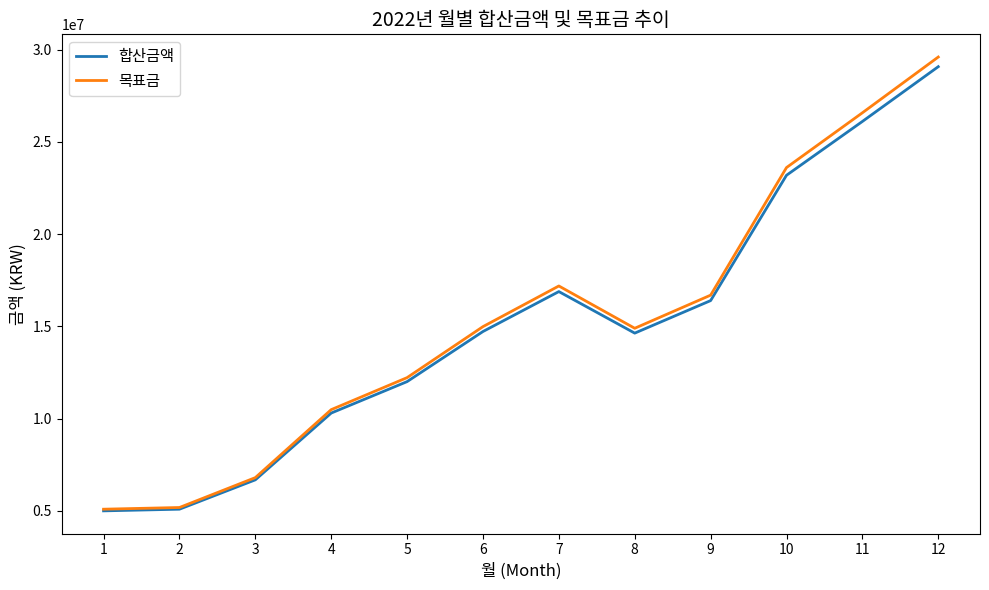

What are all the series names shown in the legend?

합산금액, 목표금